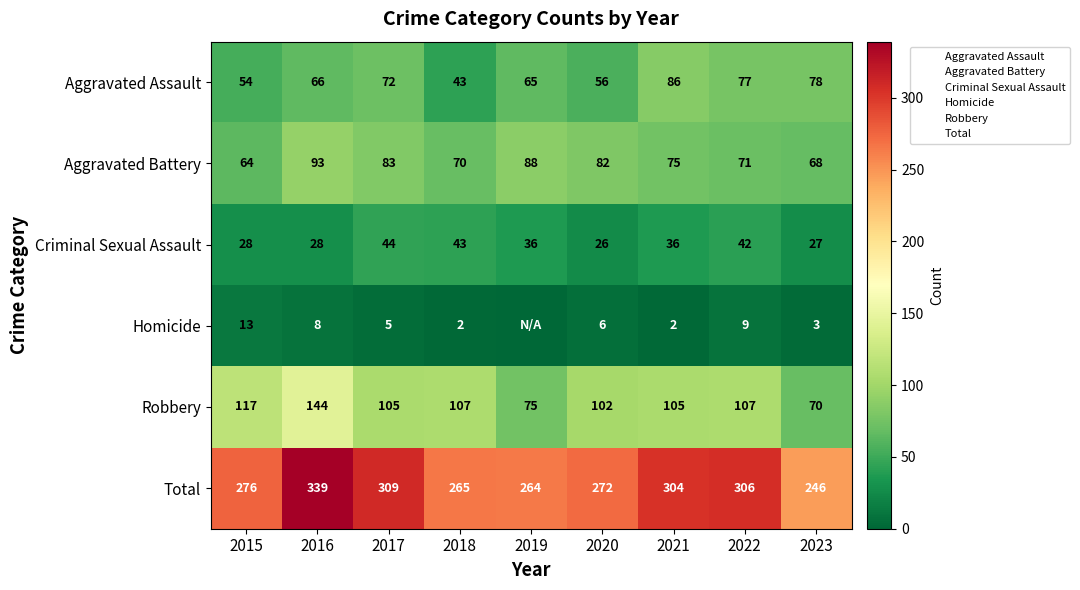

True or false: Criminal Sexual Assault has a value of 20 at 2018.

False